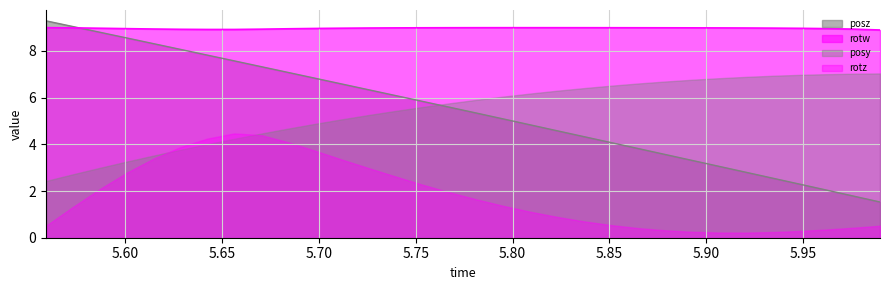

Does the chart have visible grid lines?

Yes